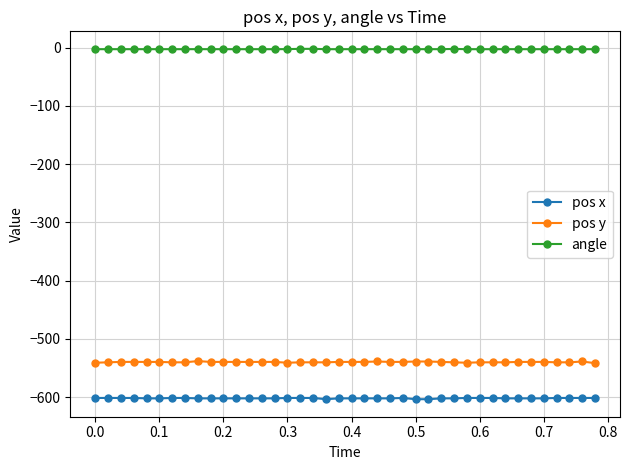

Which series has the largest total across all categories?

angle